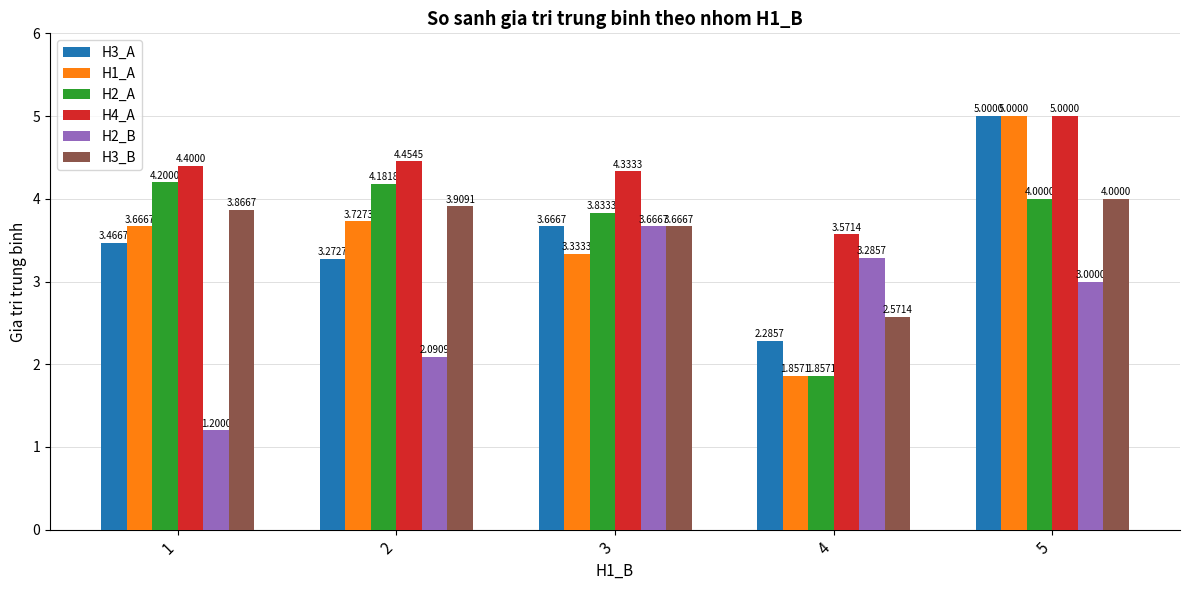

How many data points in H3_A are above 3?

4